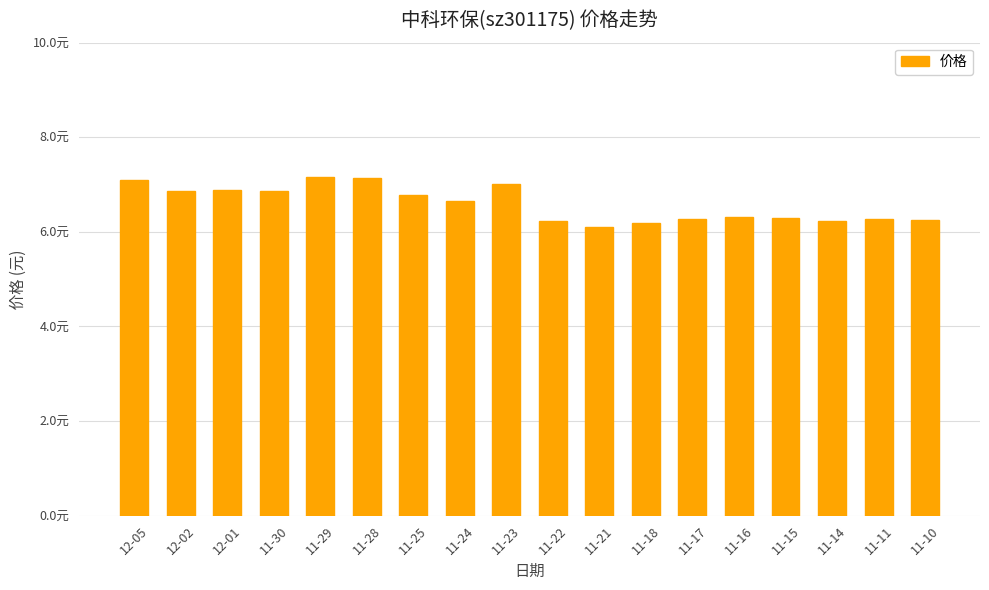

What is the difference between the second highest and second lowest values?

1.0